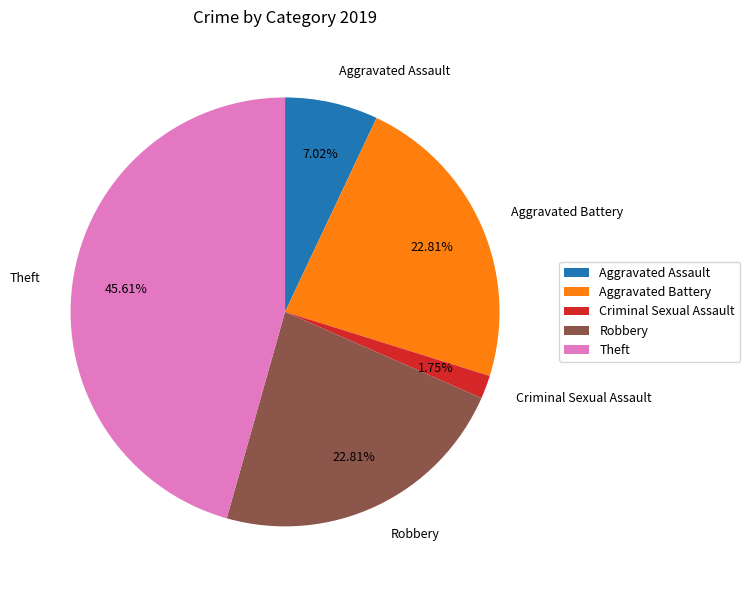

Approximately how many times larger is the value at Aggravated Assault compared to Criminal Sexual Assault?

4.0